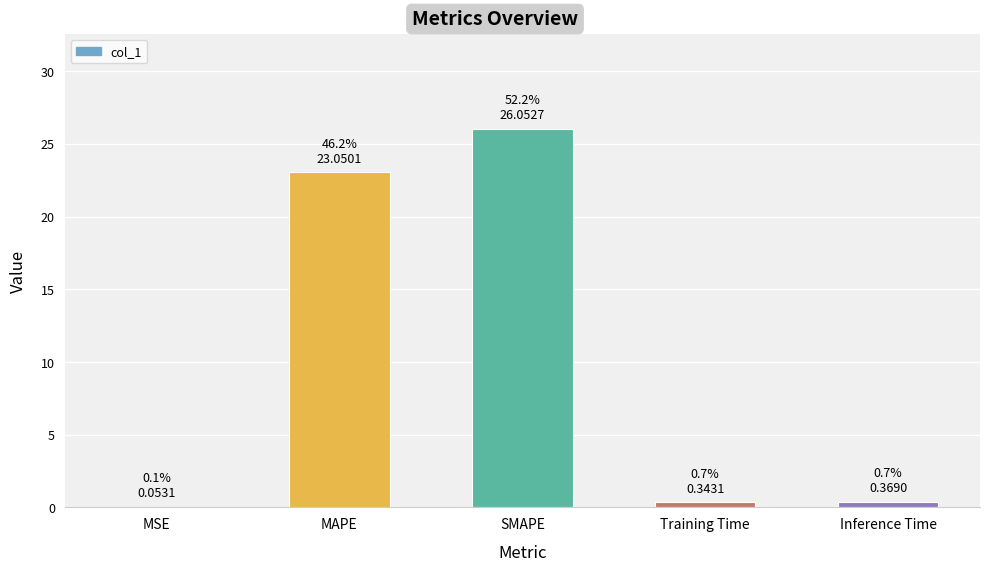

What is the maximum value shown in the chart?

26.1